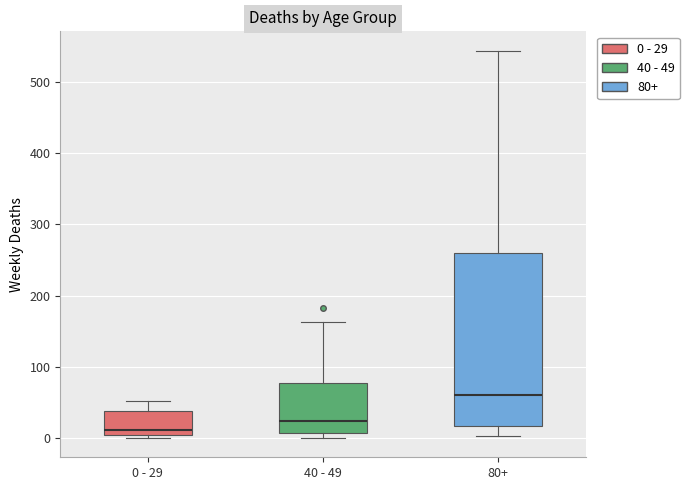

Reading left to right, transcribe this box plot: for each box, give where its median line is, the range the box spans, and where its two whiskers end, as read against the y-axis. The values are not printed on the chart, so give them approximately, as read against the axis.

0 - 29: median 10, box 0 to 40, whiskers 0 (just below the box's lower edge) to 50
40 - 49: median 20, box 10 to 80, whiskers 0 to 160
80+: median 60, box 20 to 260, whiskers 0 to 540